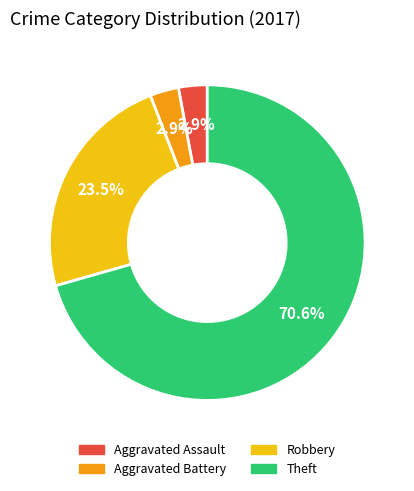

Does any single category account for the majority?

Yes